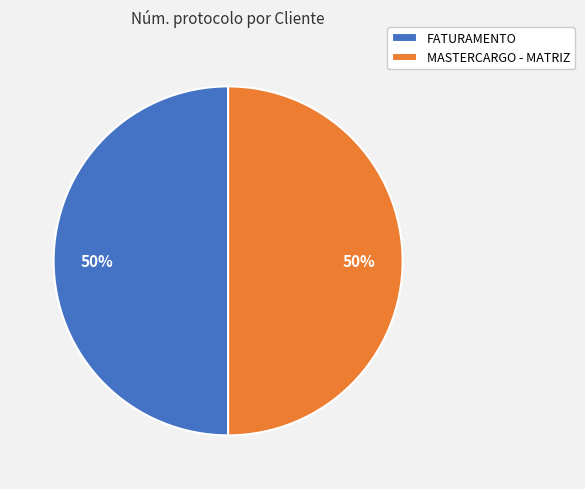

To the nearest percent, what is the average slice percentage?

50%